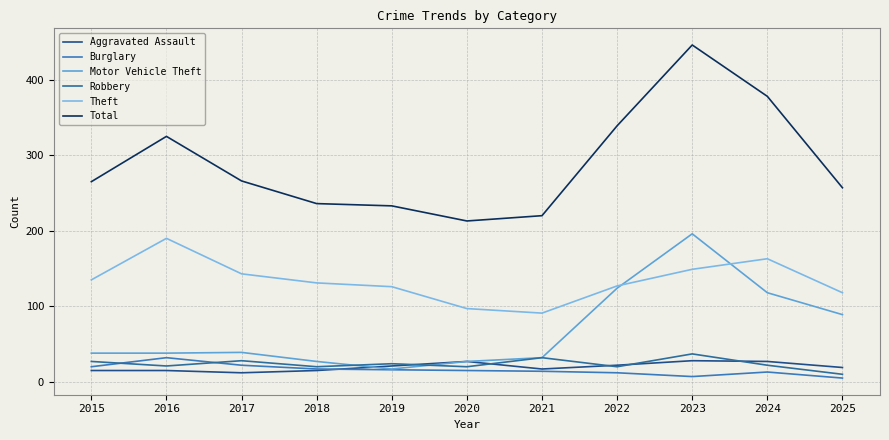

How many interior local valleys does the Theft series have?

1